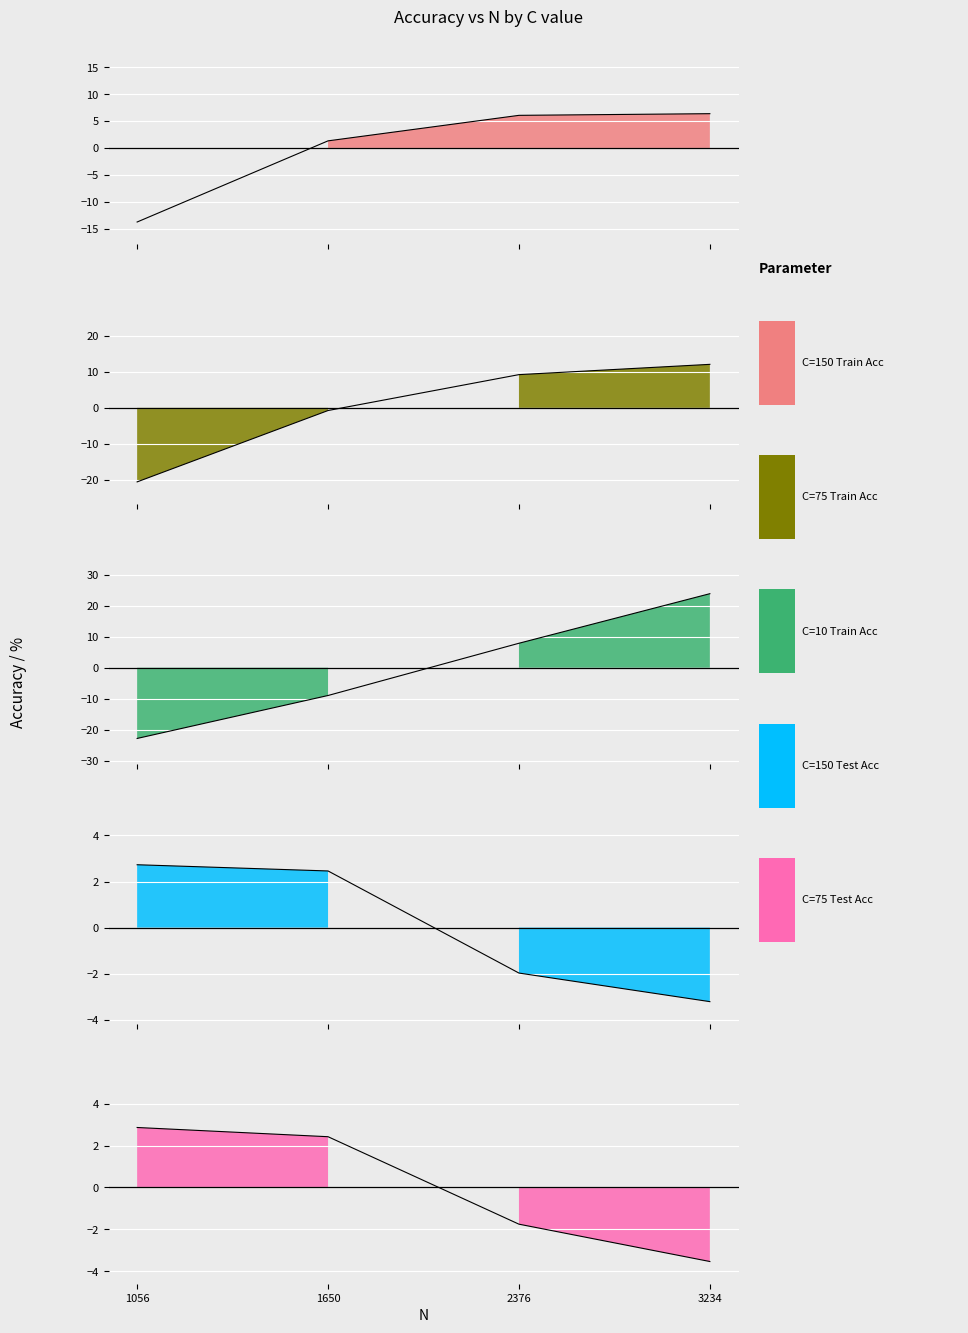

Is it true that C=75 Train Acc equals -32.9 at 1056?

False